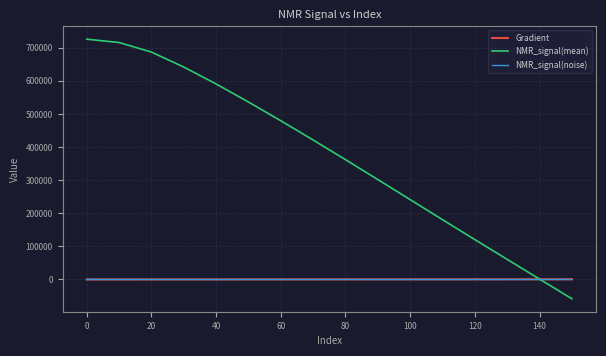

Which series has the largest total across all categories?

NMR_signal(mean)